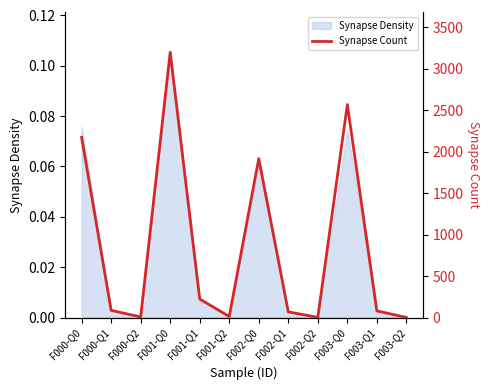

The value at F000-Q1 is 135. True or false?

False